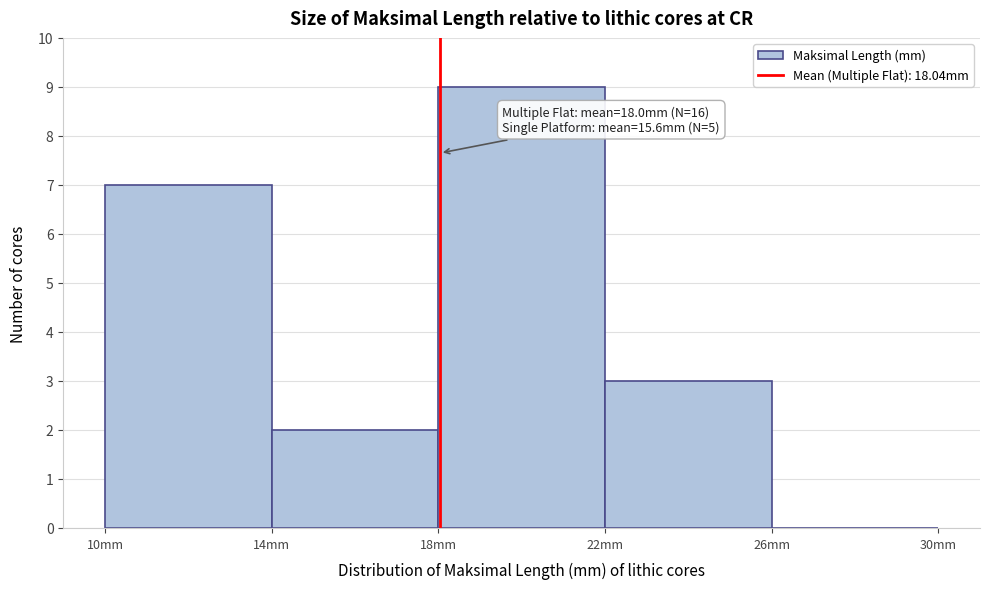

Which range on the x-axis has the tallest bar?

18 to 22